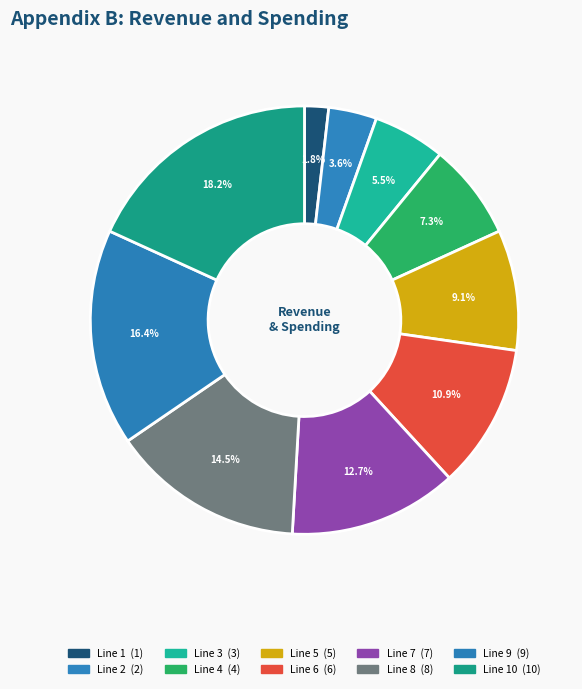

How many slices are in this pie chart?

10